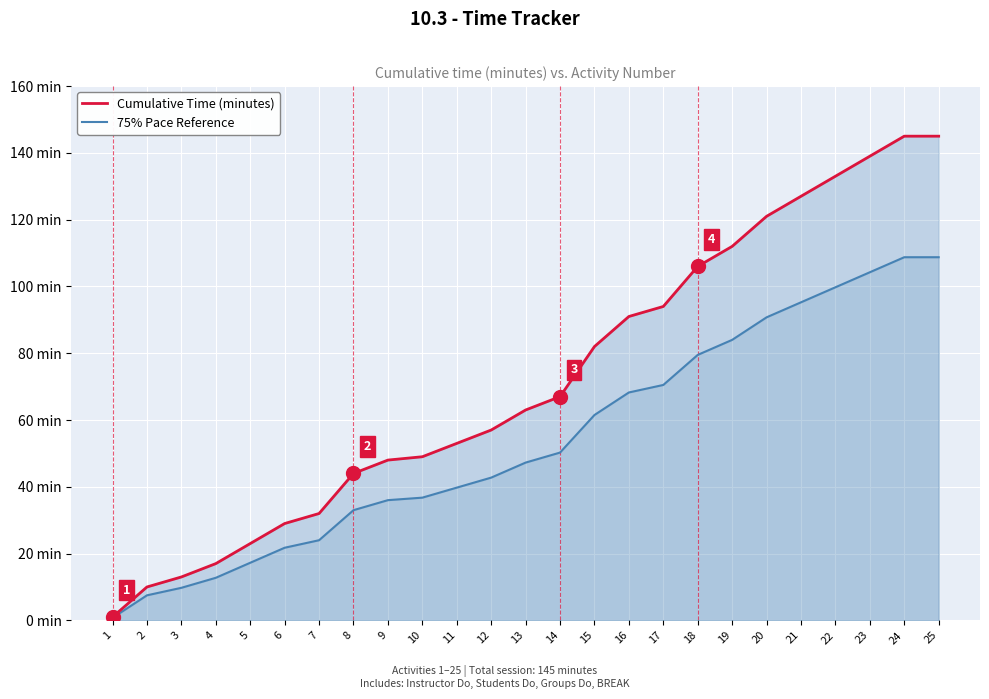

How many lines are shown in the chart?

2